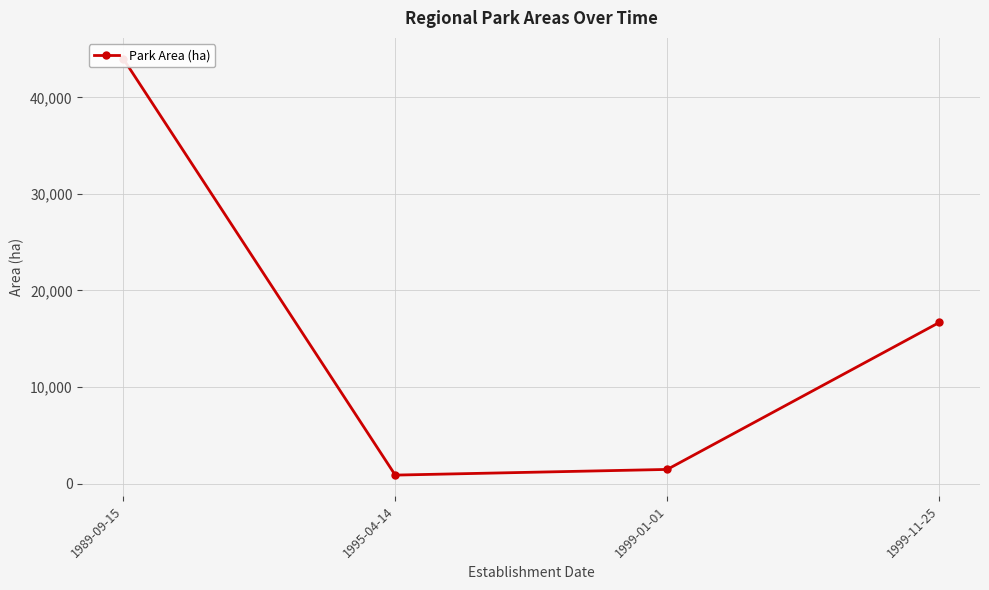

List the labels in order of value, smallest first.

1995-04-14, 1999-01-01, 1999-11-25, 1989-09-15